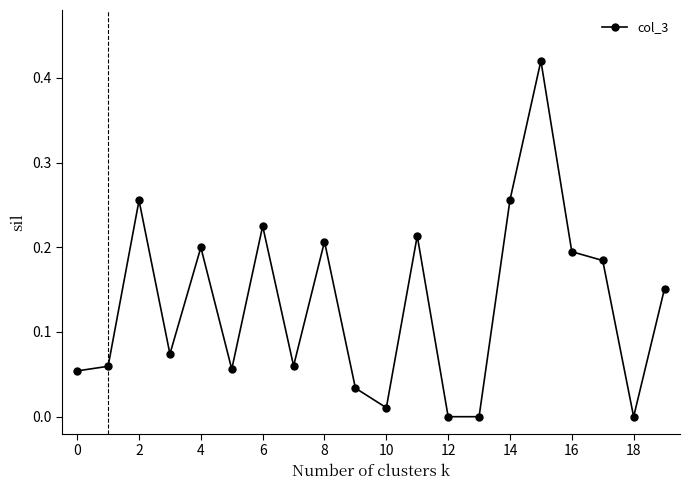

How many interior local peaks (higher than both neighbors) does the data have?

6